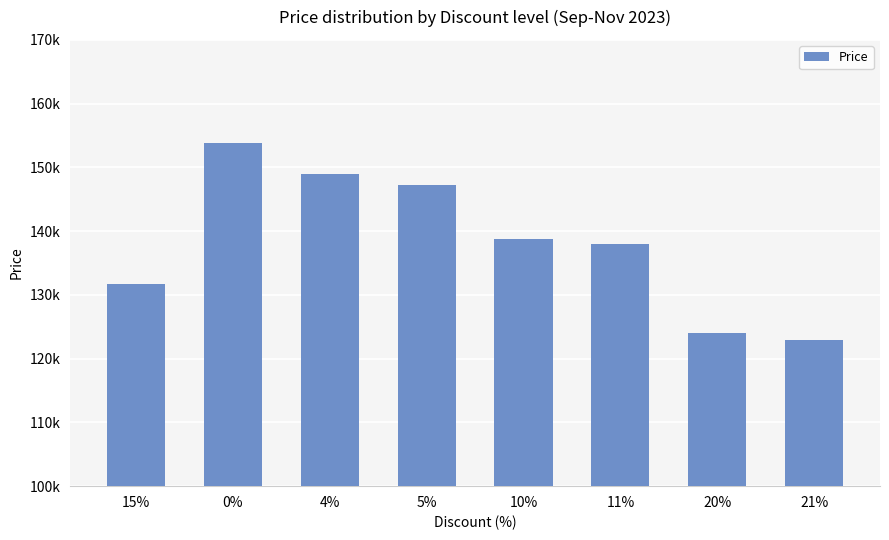

True or false: the data shows 153800 at 0%.

True